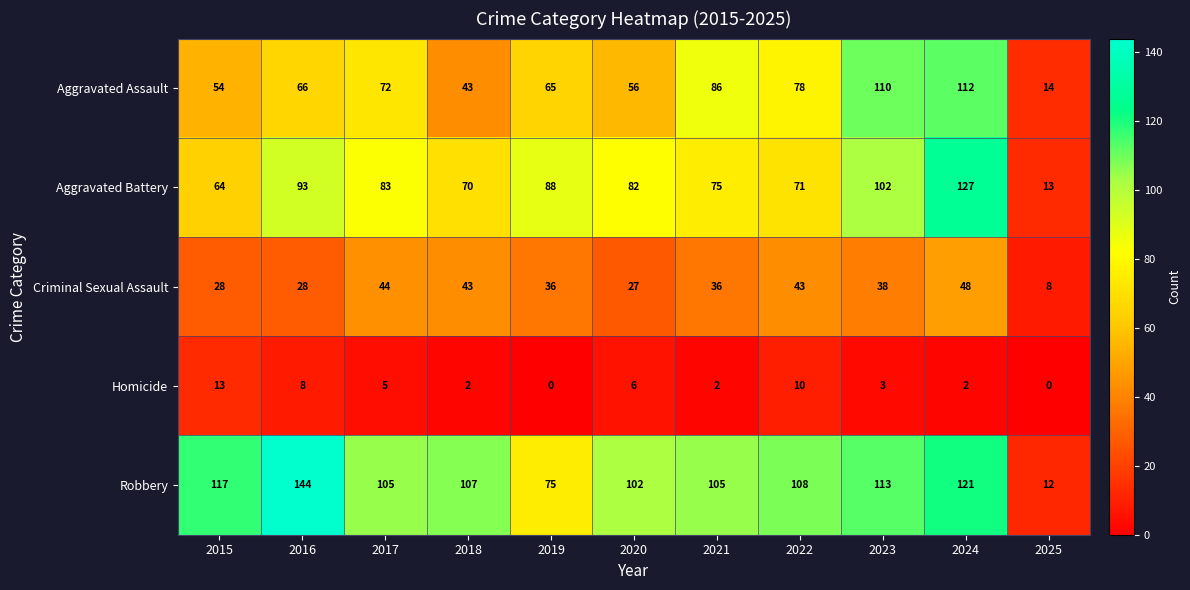

Between 2016 and 2022, which series saw the biggest shift?

Robbery